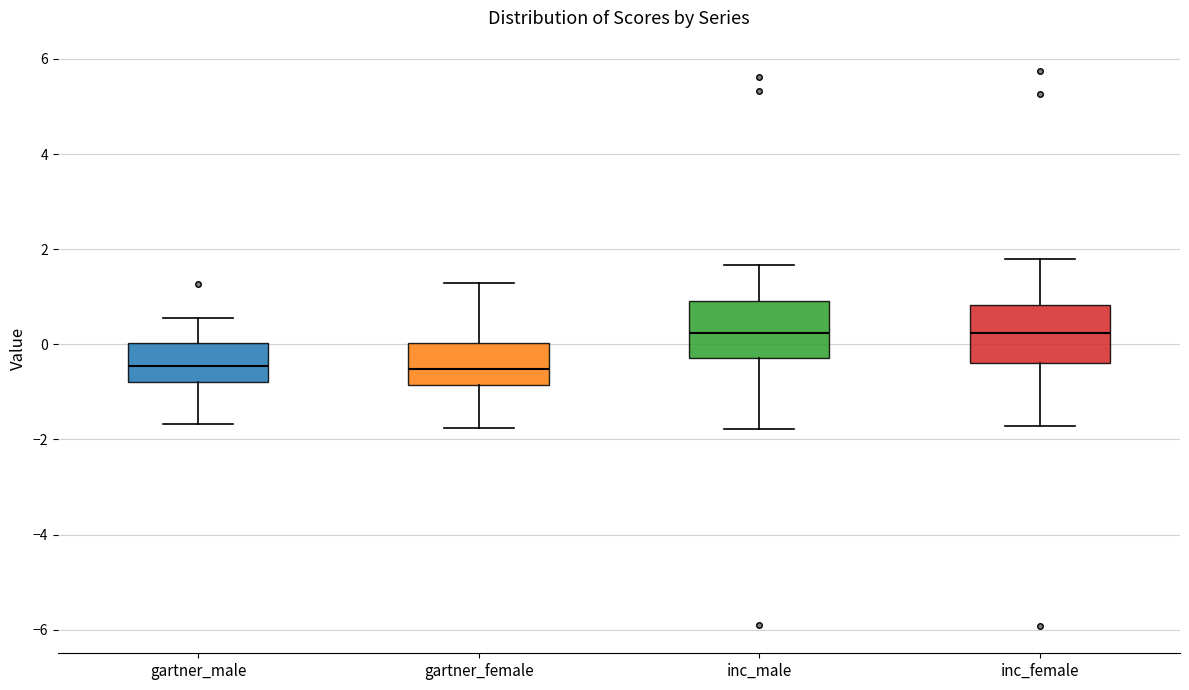

Reading left to right, transcribe this box plot: for each box, give where its median line is, the range the box spans, and where its two whiskers end, as read against the y-axis. The values are not printed on the chart, so give them approximately, as read against the axis.

gartner_male: median -0.4, box -0.8 to 0.0, whiskers -1.6 to 0.6
gartner_female: median -0.6, box -0.8 to 0.0, whiskers -1.8 to 1.2
inc_male: median 0.2, box -0.2 to 1.0, whiskers -1.8 to 1.6
inc_female: median 0.2, box -0.4 to 0.8, whiskers -1.8 to 1.8